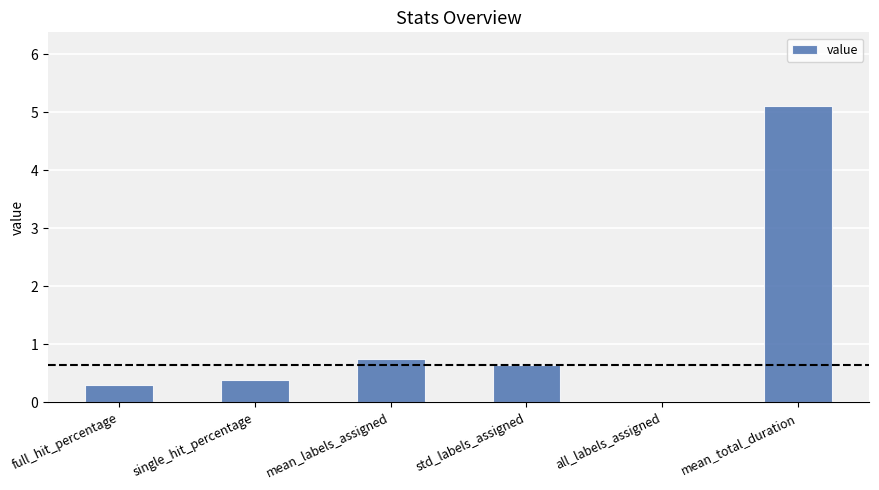

At which label is the value closest to 2?

mean_labels_assigned